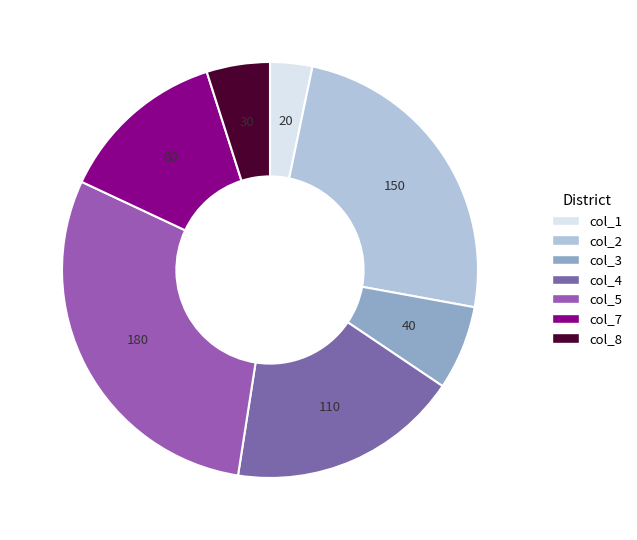

Which has a higher value, col_5 or col_3?

col_5